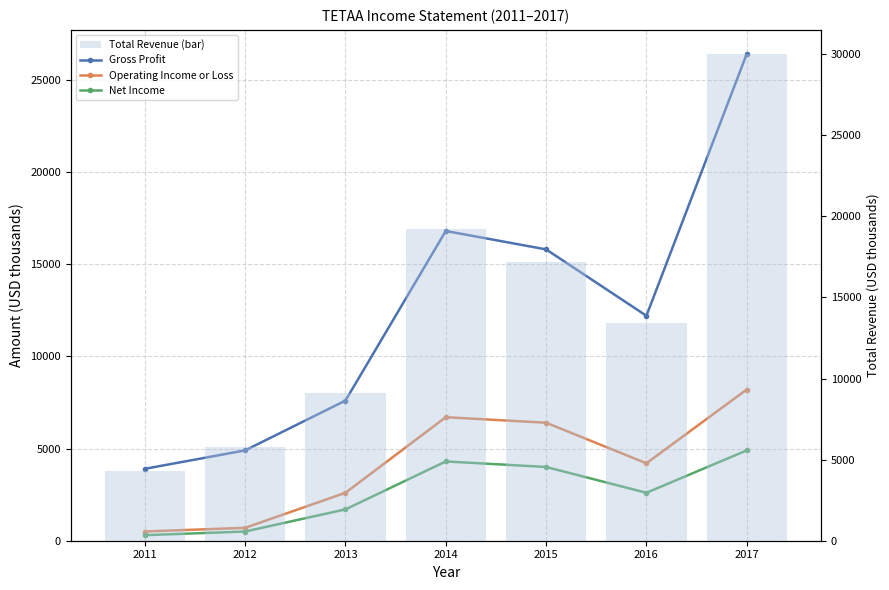

What is the difference between the highest and lowest values at 2012?

5300